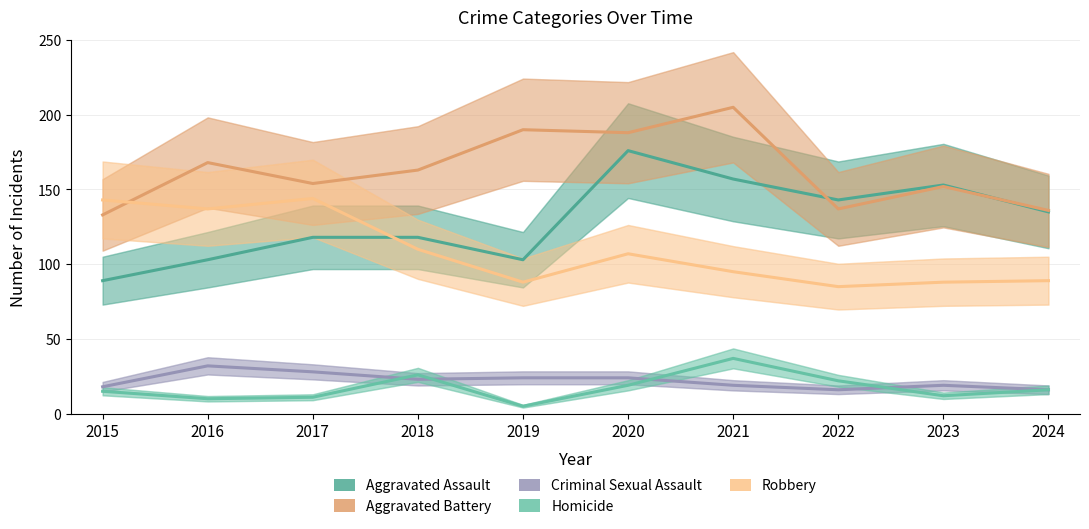

Where is Criminal Sexual Assault nearest to the value 24?

2019